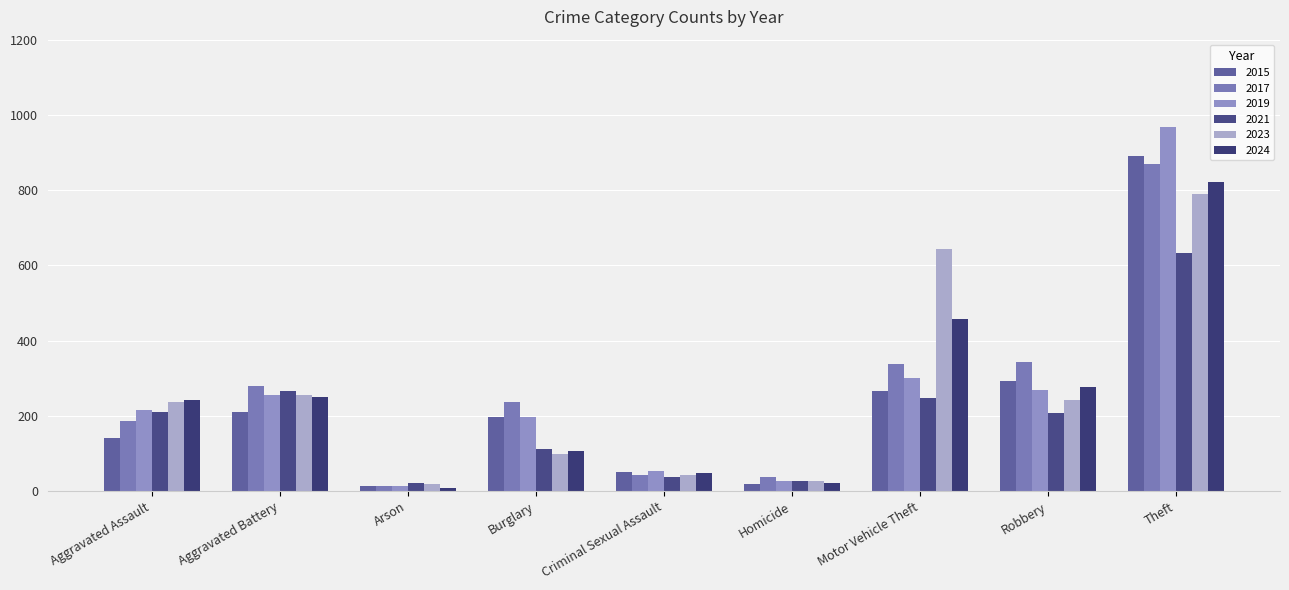

What are all the series names shown in the legend?

2015, 2017, 2019, 2021, 2023, 2024